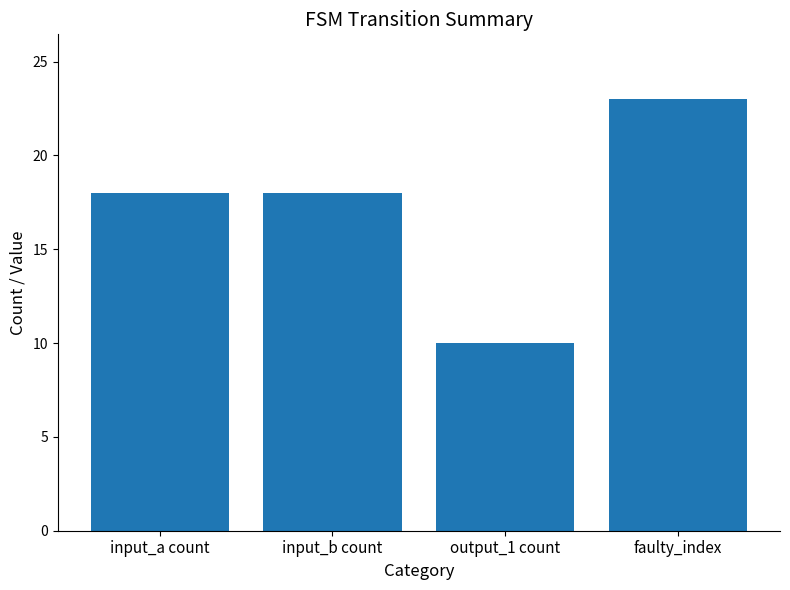

Reading left to right, what are all the values shown in this chart?

input_a count=18	input_b count=18	output_1 count=10	faulty_index=23